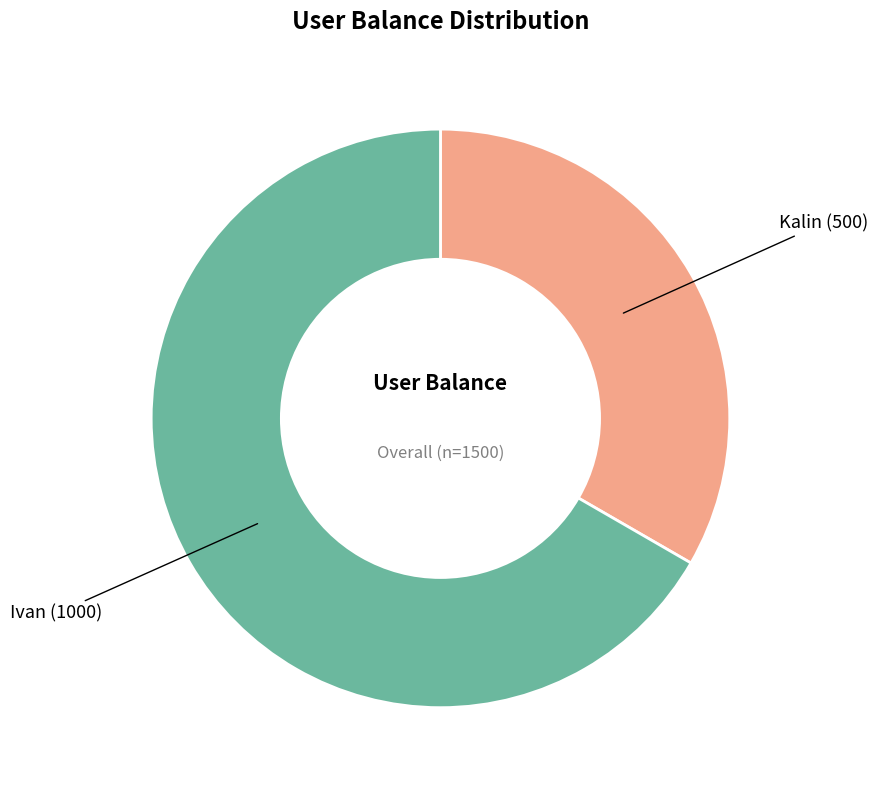

Count the number of slices in the pie.

2